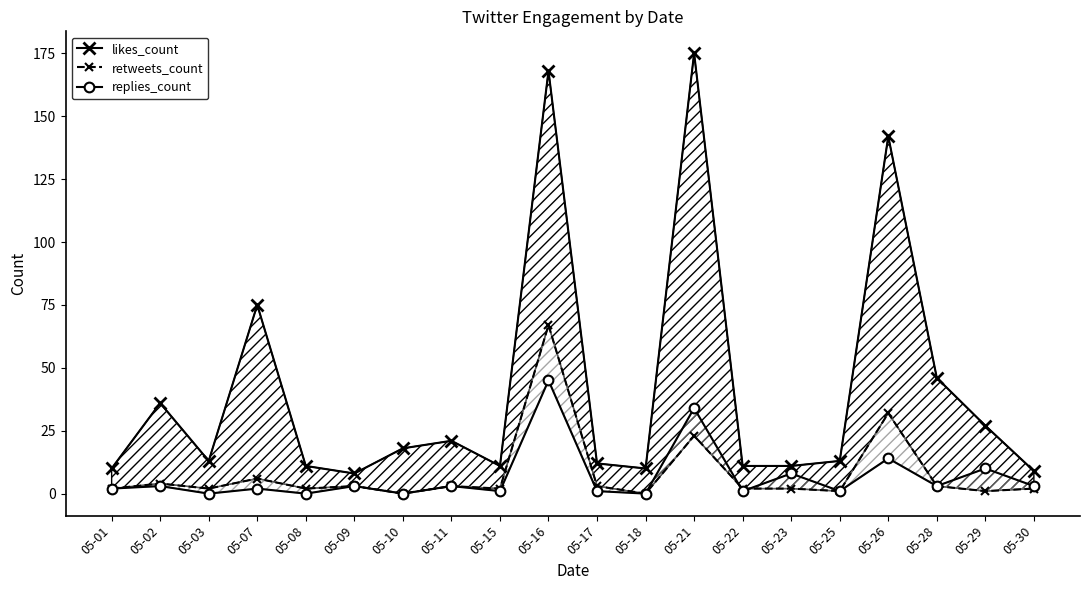

Reading left to right, transcribe all the data shown in this chart.

likes_count: 05-01=10	05-02=36	05-03=13	05-07=75	05-08=11	05-09=8	05-10=18	05-11=21	05-15=11	05-16=168	05-17=12	05-18=10	05-21=175	05-22=11	05-23=11	05-25=13	05-26=142	05-28=46	05-29=27	05-30=9
retweets_count: 05-01=2	05-02=4	05-03=2	05-07=6	05-08=2	05-09=3	05-10=0	05-11=3	05-15=2	05-16=67	05-17=3	05-18=0	05-21=23	05-22=2	05-23=2	05-25=1	05-26=32	05-28=3	05-29=1	05-30=2
replies_count: 05-01=2	05-02=3	05-03=0	05-07=2	05-08=0	05-09=3	05-10=0	05-11=3	05-15=1	05-16=45	05-17=1	05-18=0	05-21=34	05-22=1	05-23=8	05-25=1	05-26=14	05-28=3	05-29=10	05-30=3